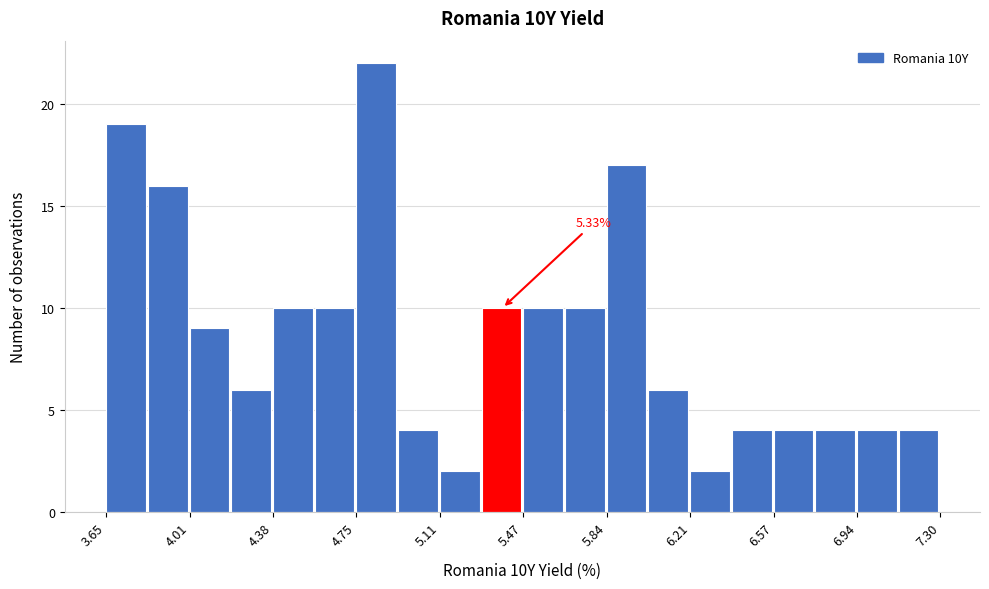

Around what value on the x-axis is the tallest bar? Give the approximate position of its centre, as read against the axis.

4.85